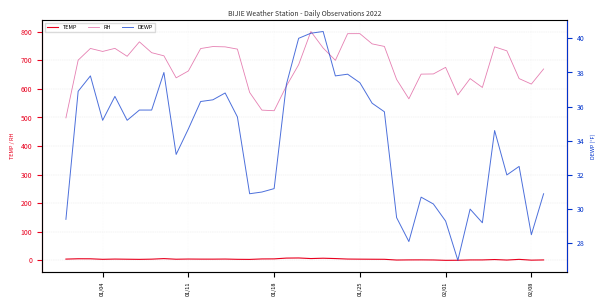

True or false: DEWP and TEMP cross at least once.

False